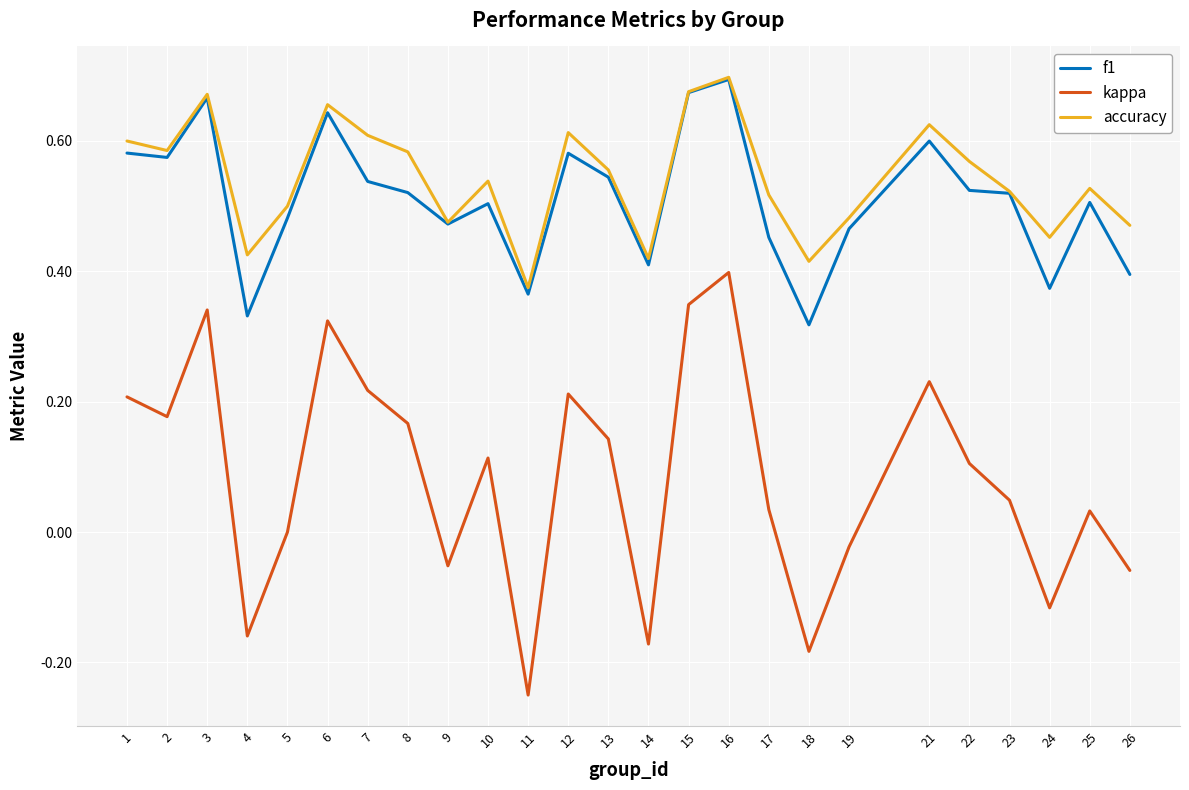

At 25, list the series in order from largest to smallest.

accuracy, f1, kappa